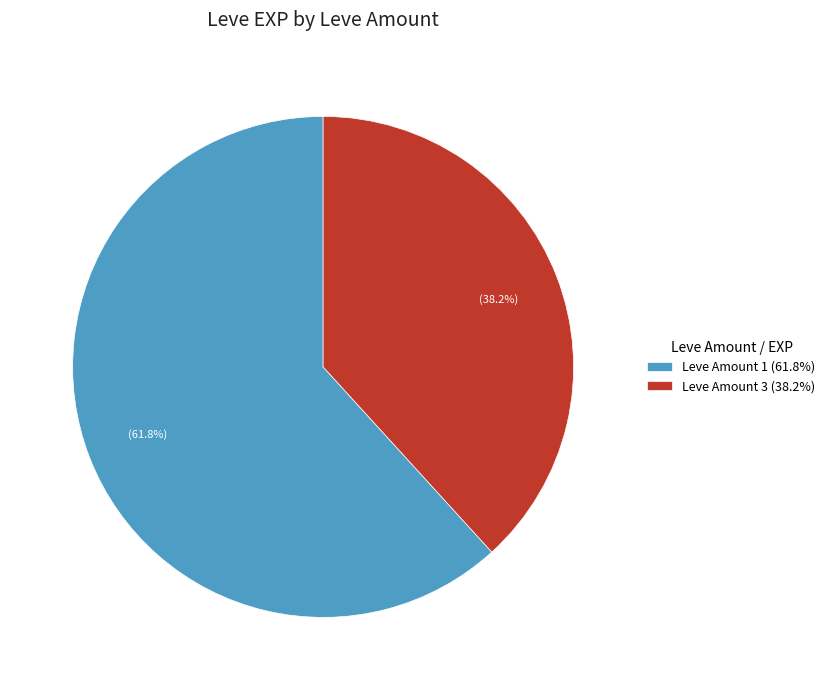

What percentage is NOT represented by Leve Amount 1 (61.8%)?

38.2%